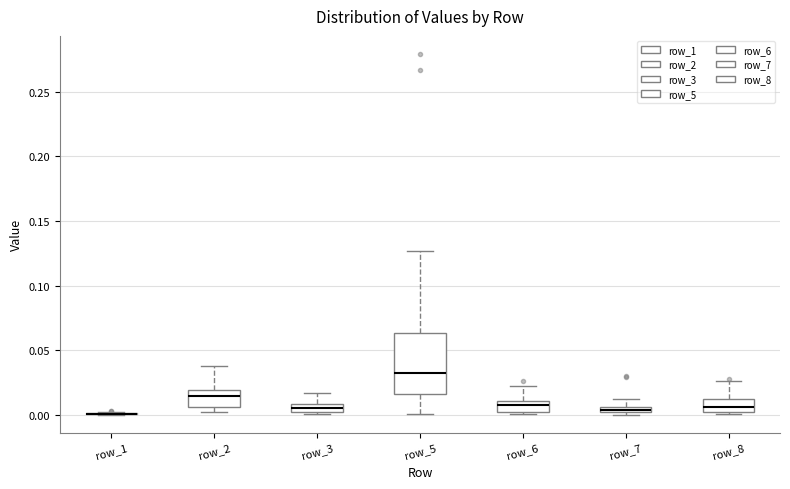

Which box is the tallest, from its lower edge to its upper edge?

row_5